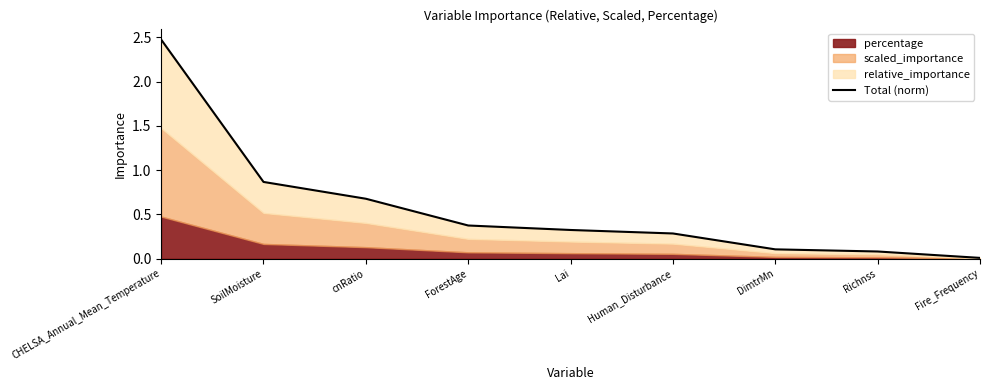

Count the number of categories in the chart.

9